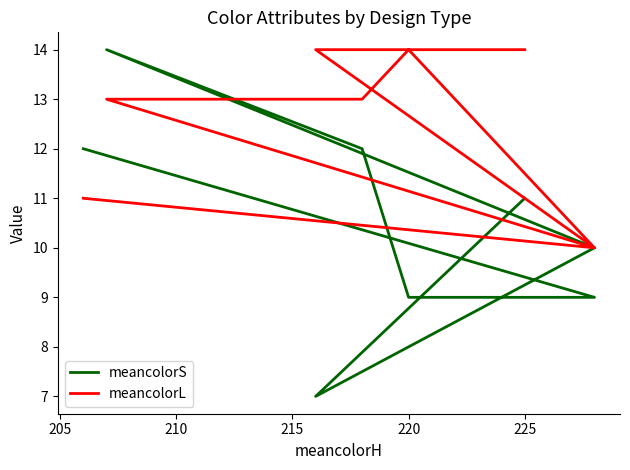

Reading right to left, transcribe all the data shown in this chart.

meancolorS: 11	11	7	10	14	12	12	9	9	12
meancolorL: 14	14	14	10	13	13	13	14	10	11